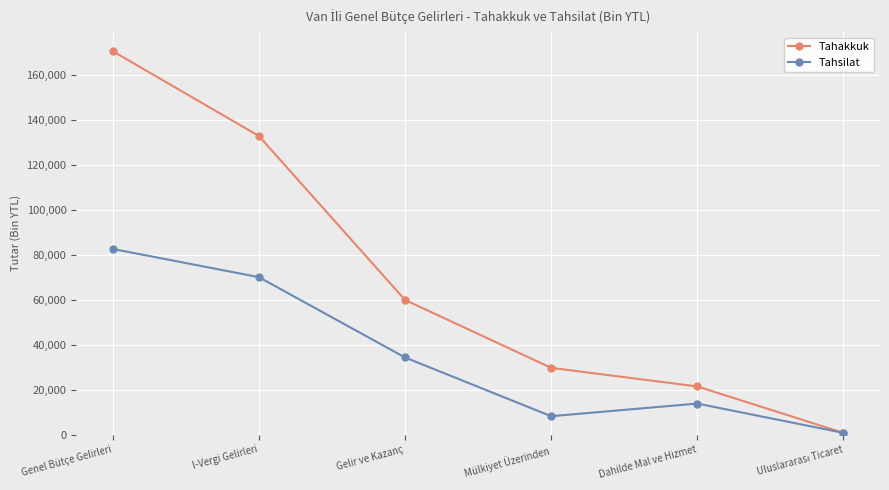

At how many categories does at least one series exceed 138830?

1